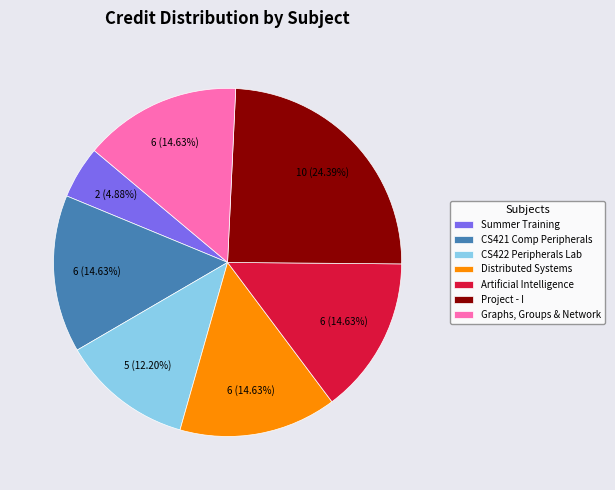

How many segments does this pie chart have?

7